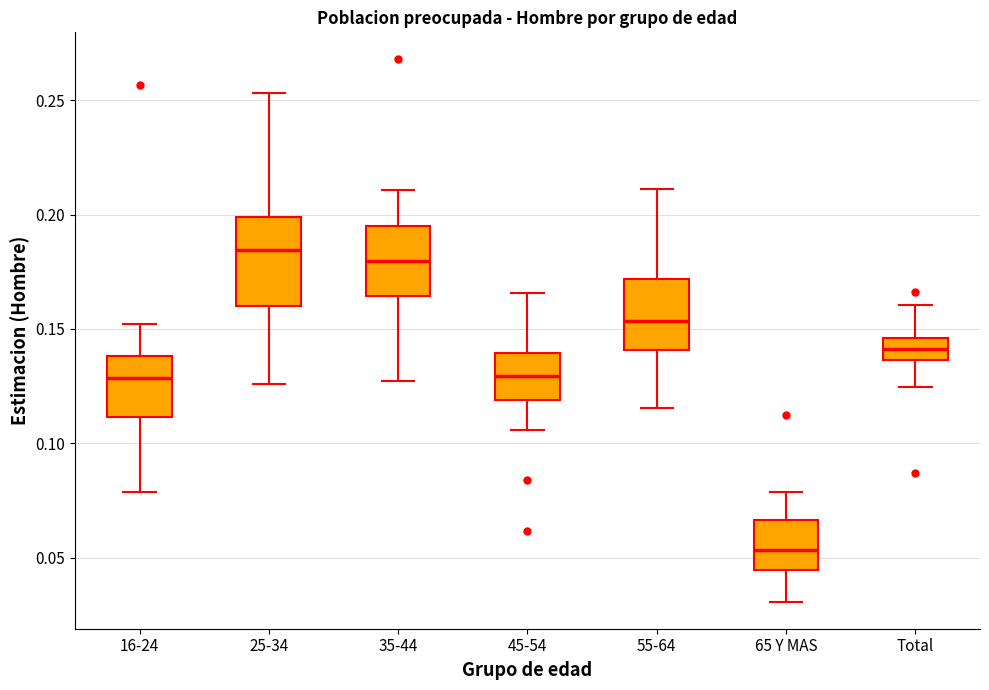

Reading left to right, read every box against the y-axis: the position of its median line, the range the box covers, and the ends of its whiskers. The values are not printed on the chart, so give them approximately, as read against the axis.

16-24: median 0.130, box 0.110 to 0.140, whiskers 0.080 to 0.150
25-34: median 0.185, box 0.160 to 0.200, whiskers 0.125 to 0.255
35-44: median 0.180, box 0.165 to 0.195, whiskers 0.125 to 0.210
45-54: median 0.130, box 0.120 to 0.140, whiskers 0.105 to 0.165
55-64: median 0.155, box 0.140 to 0.170, whiskers 0.115 to 0.210
65 Y MAS: median 0.055, box 0.045 to 0.065, whiskers 0.030 to 0.080
Total: median 0.140, box 0.135 to 0.145, whiskers 0.125 to 0.160